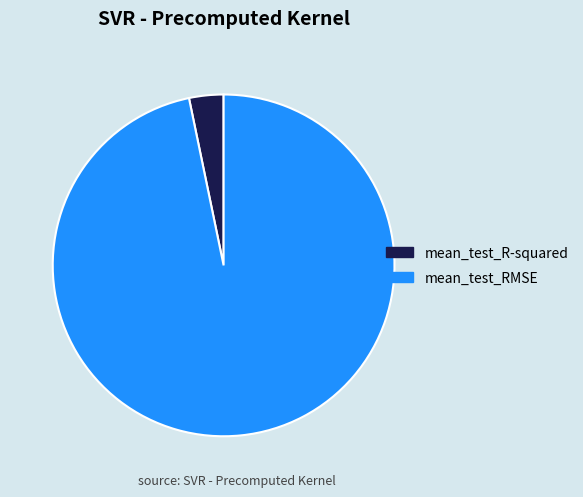

Between mean_test_RMSE and mean_test_R-squared, which is larger?

mean_test_RMSE